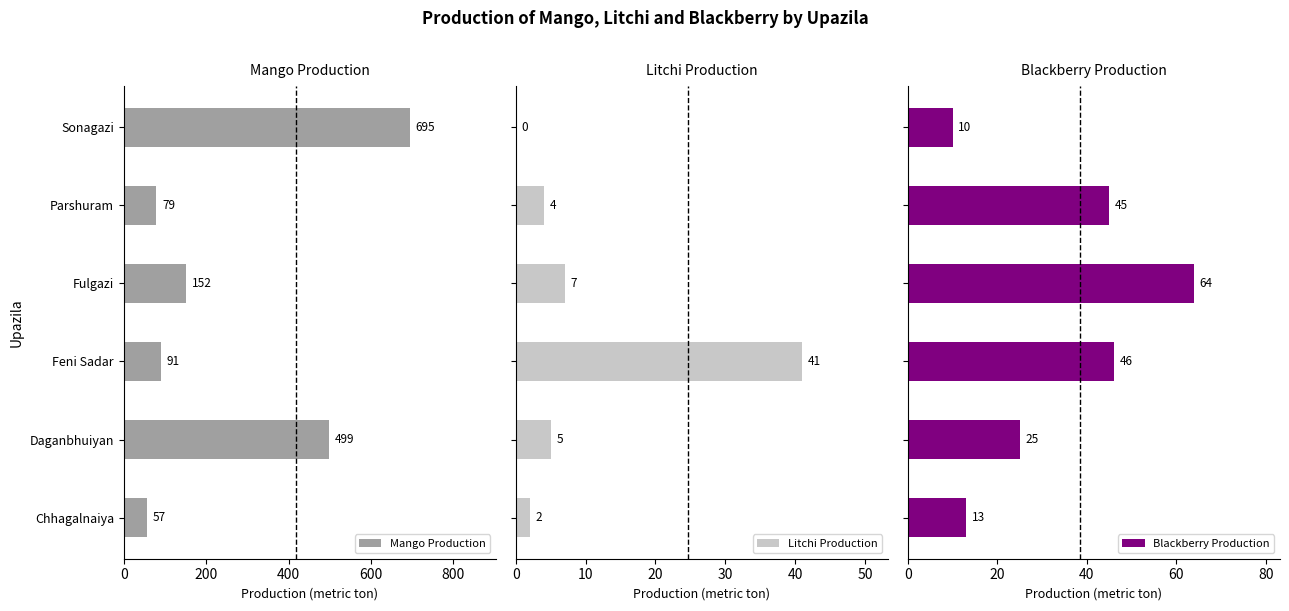

What is the lowest value of the Mango Production series?

57